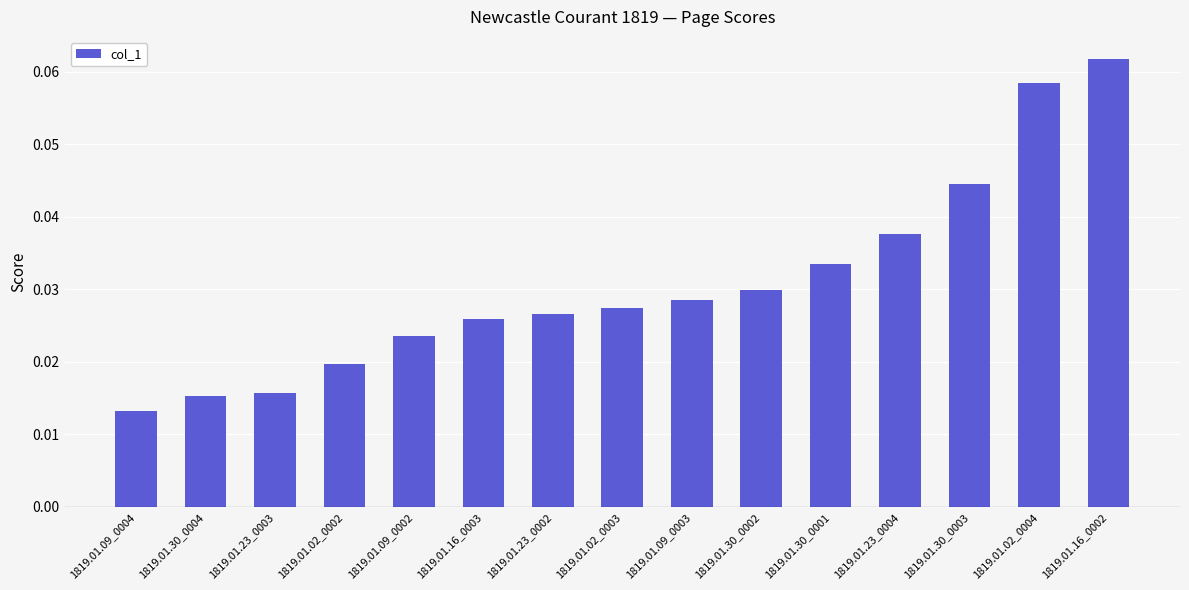

How many series are shown in this chart?

1